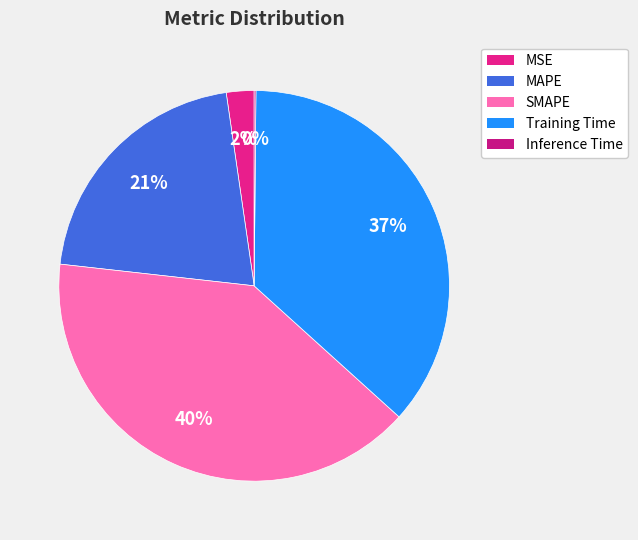

Does any single category account for the majority?

No